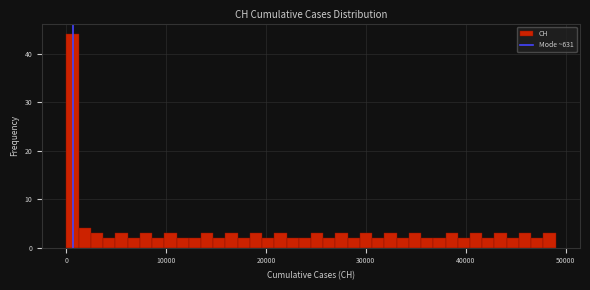

Read against the x-axis, roughly where is the centre of the tallest bar?

1000